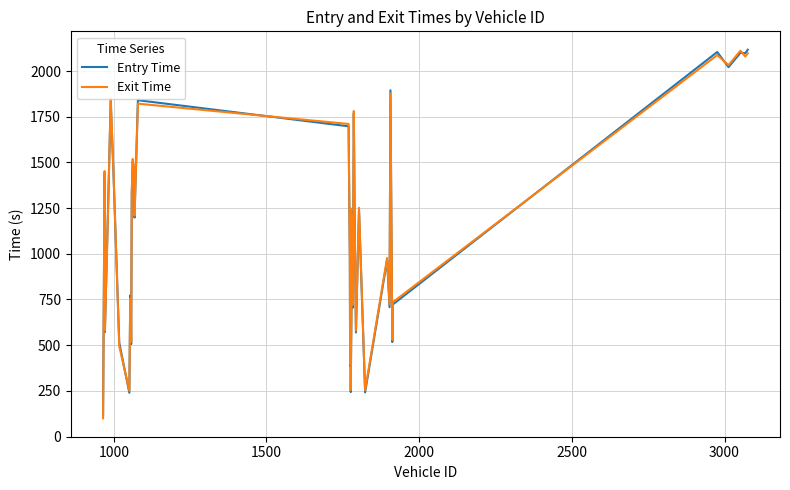

What is the minimum value for Entry Time?

117.6